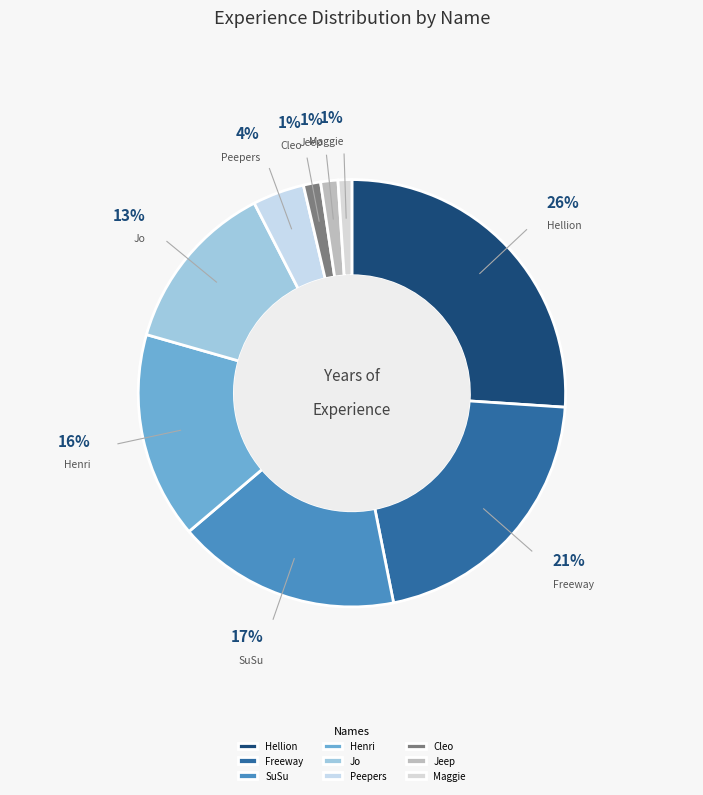

Is it true that SuSu is 17% of the pie?

True